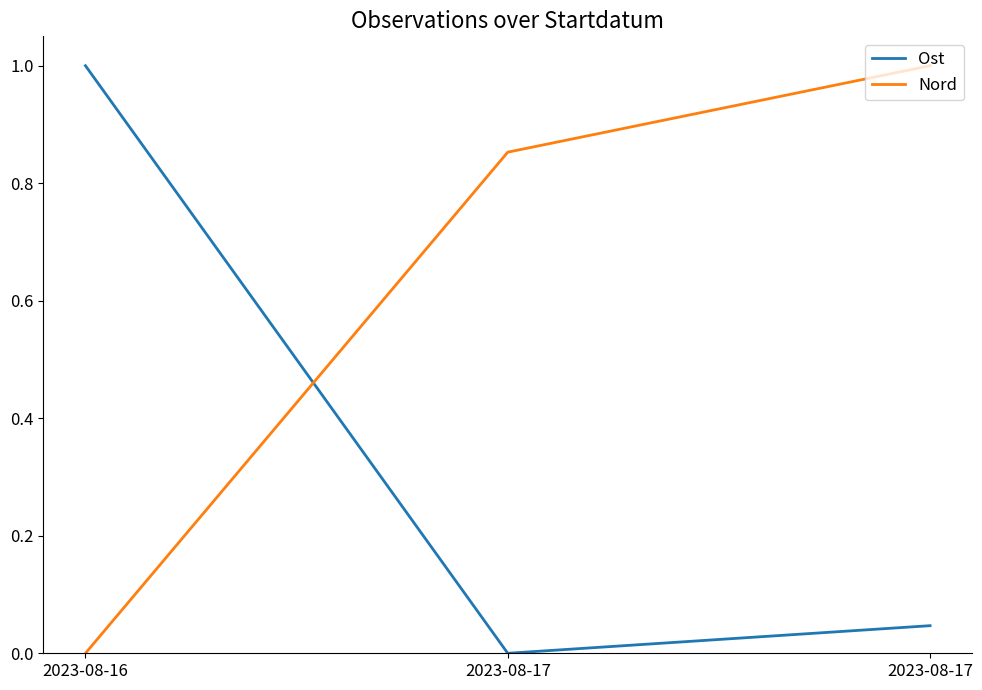

What are all the series names shown in the legend?

Ost, Nord